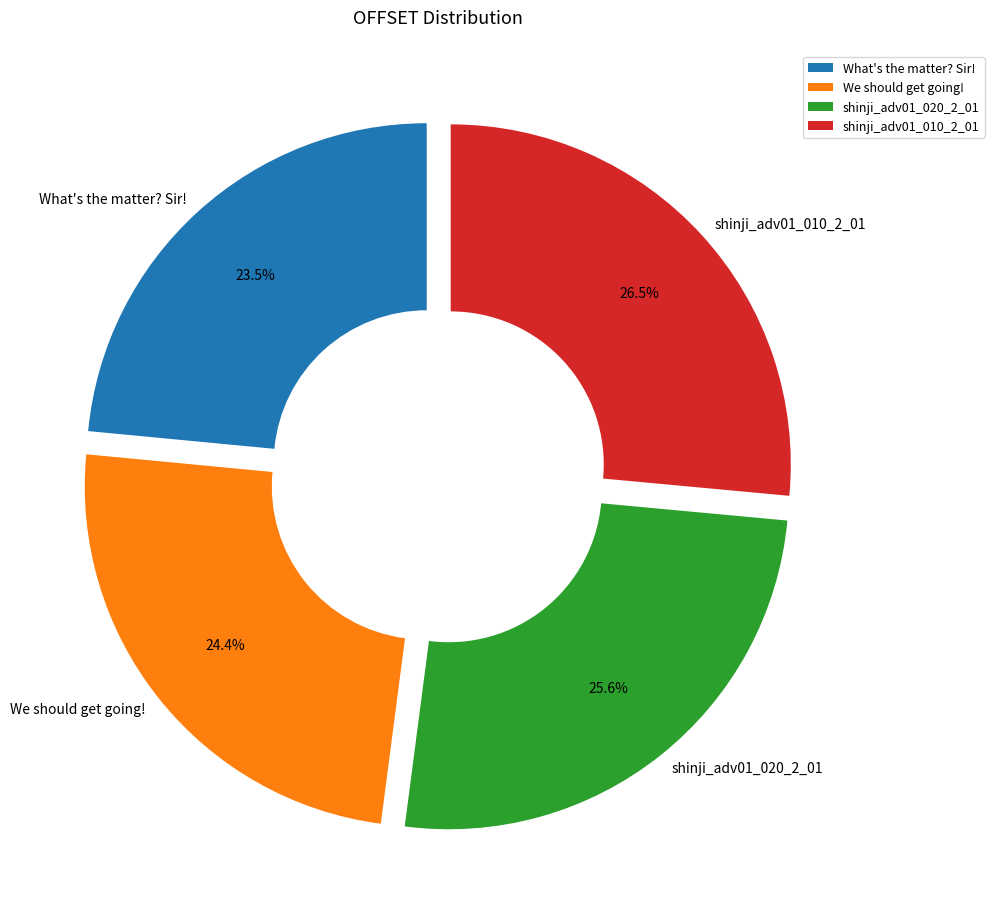

Approximately how many times larger is the value at shinji_adv01_010_2_01 compared to What's the matter? Sir!?

1.1